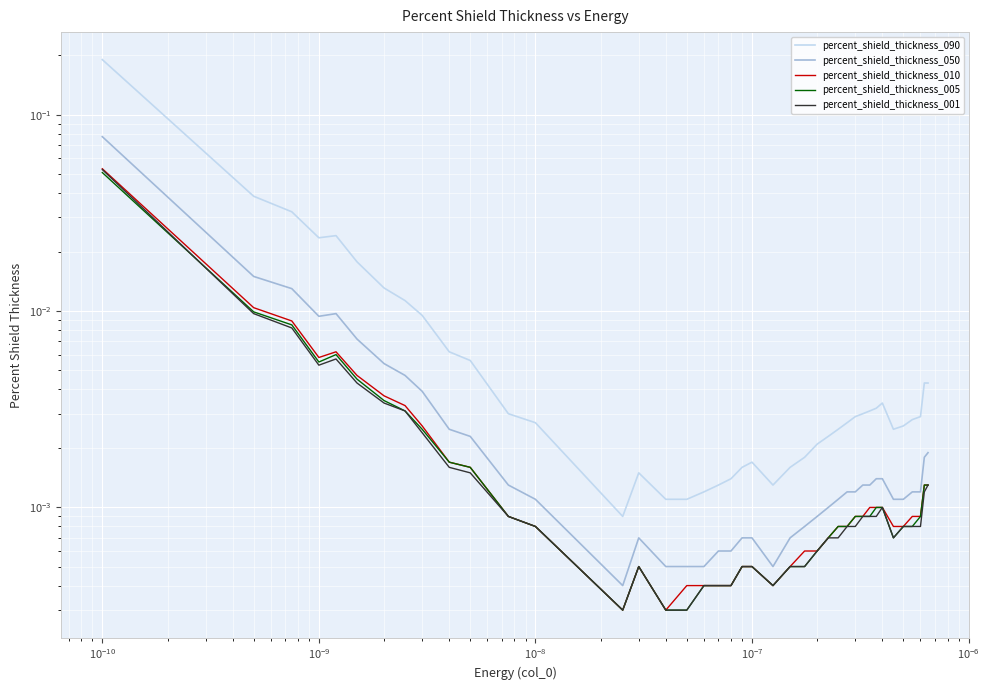

What is the greatest value displayed?

0.2